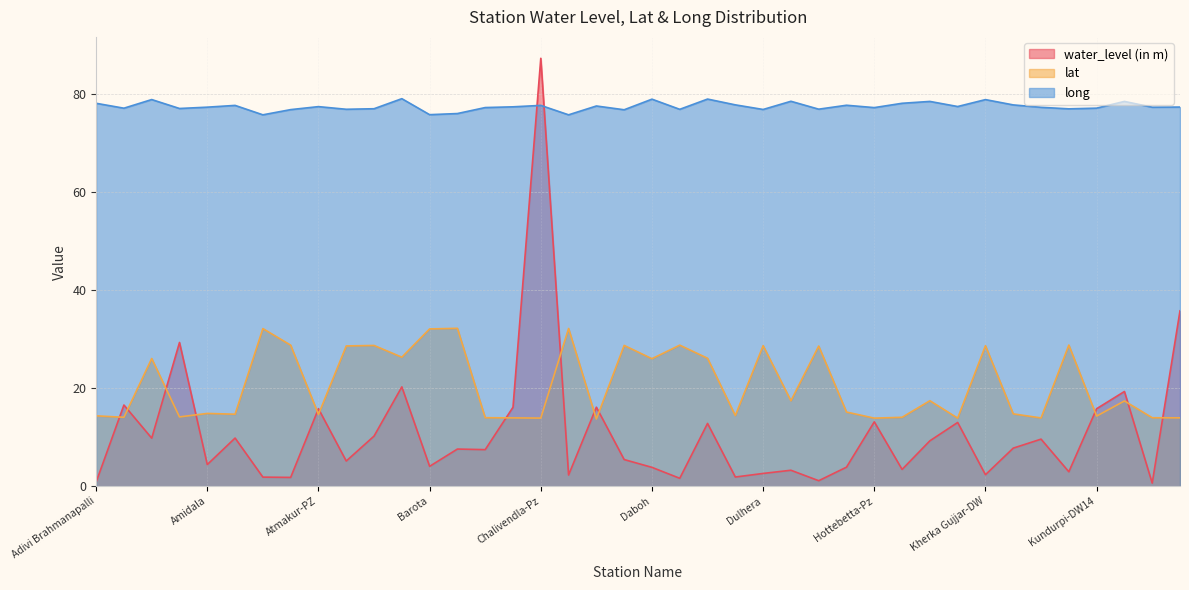

Does the chart display data point markers on the line(s)?

No